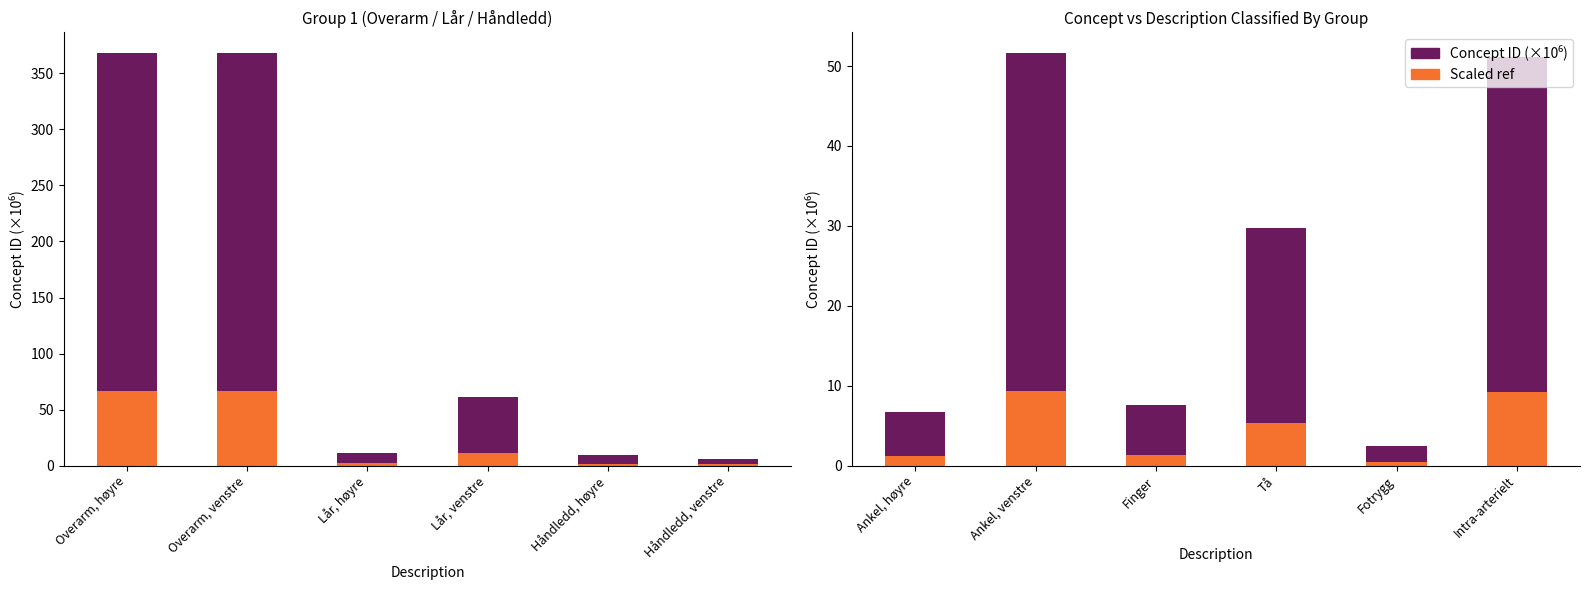

What is the smallest value displayed?

0.4